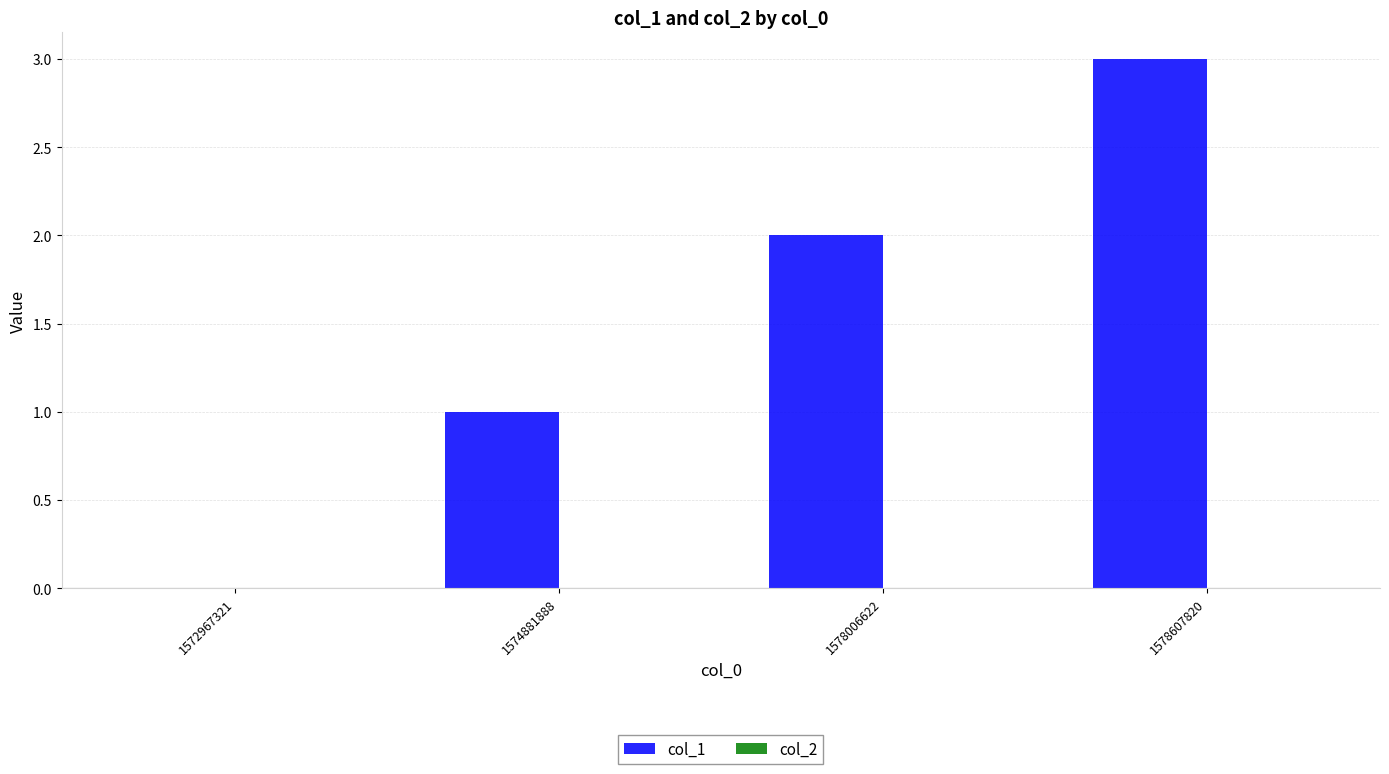

What is the sum of the values at 1574881888 and 1578607820?

4